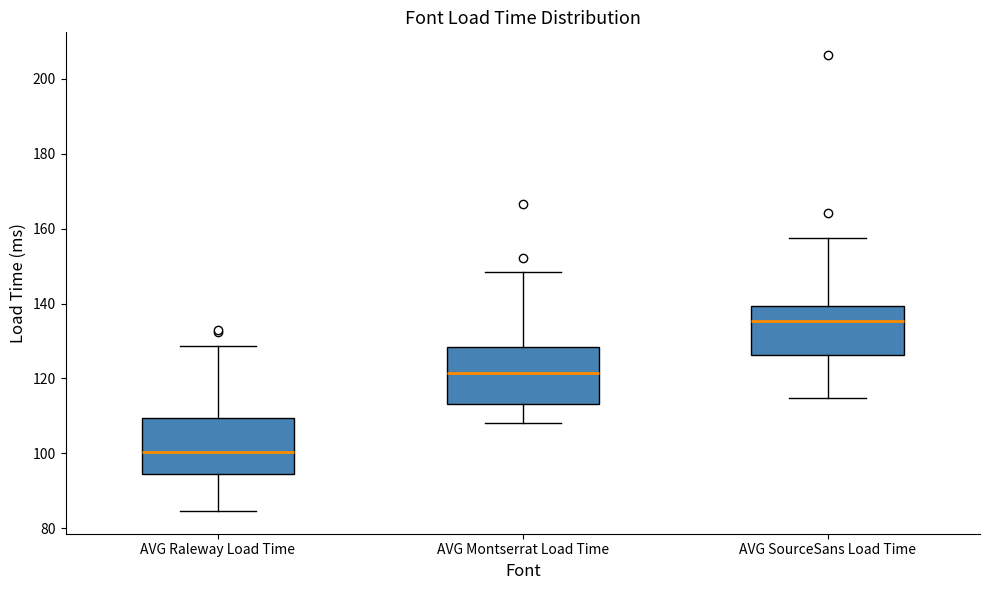

Reading left to right, transcribe this box plot: for each box, give where its median line is, the range the box spans, and where its two whiskers end, as read against the y-axis. The values are not printed on the chart, so give them approximately, as read against the axis.

AVG Raleway Load Time: median 100, box 94 to 110, whiskers 84 to 128
AVG Montserrat Load Time: median 122, box 114 to 128, whiskers 108 to 148
AVG SourceSans Load Time: median 136, box 126 to 140, whiskers 114 to 158